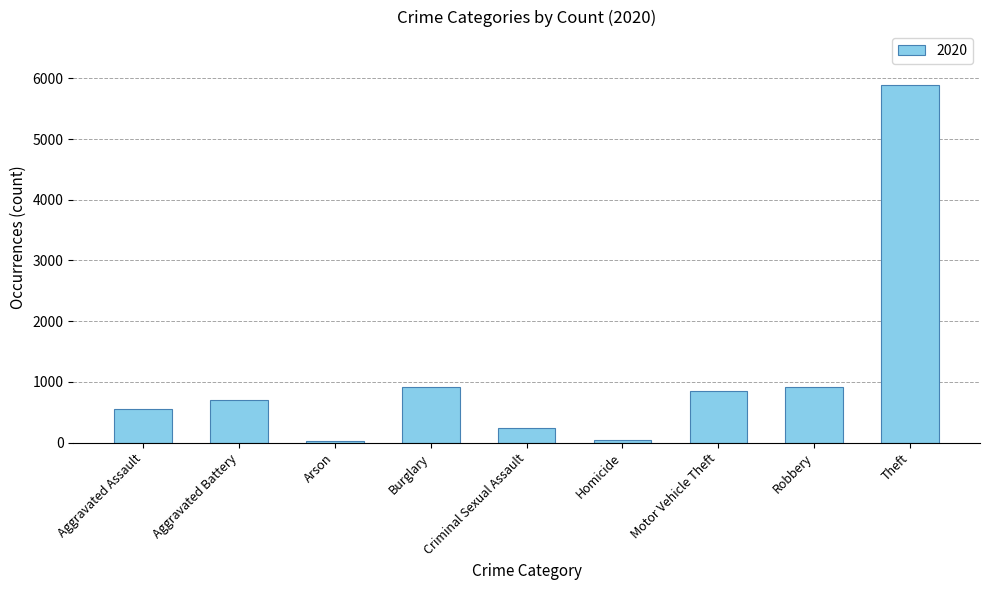

What is the label of the 9th bar from the left?

Theft